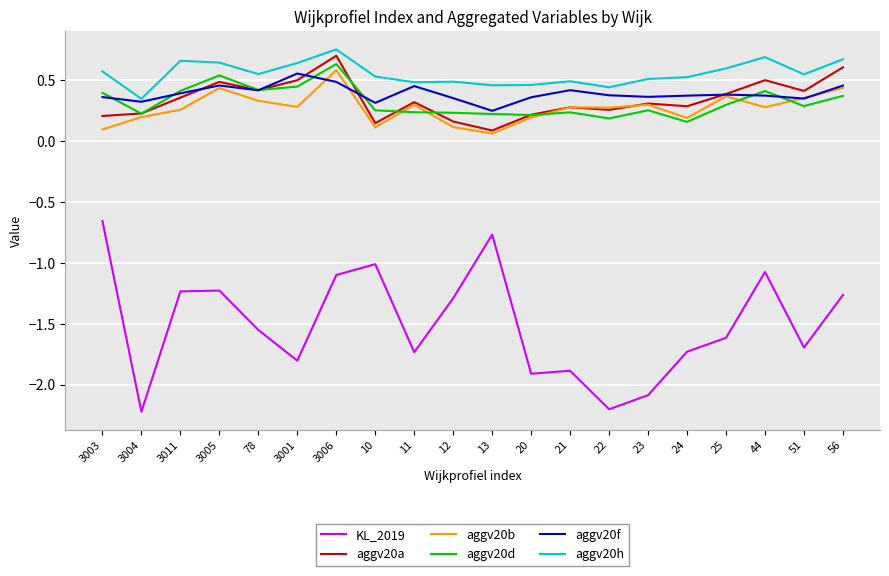

What position from the left is 21?

13